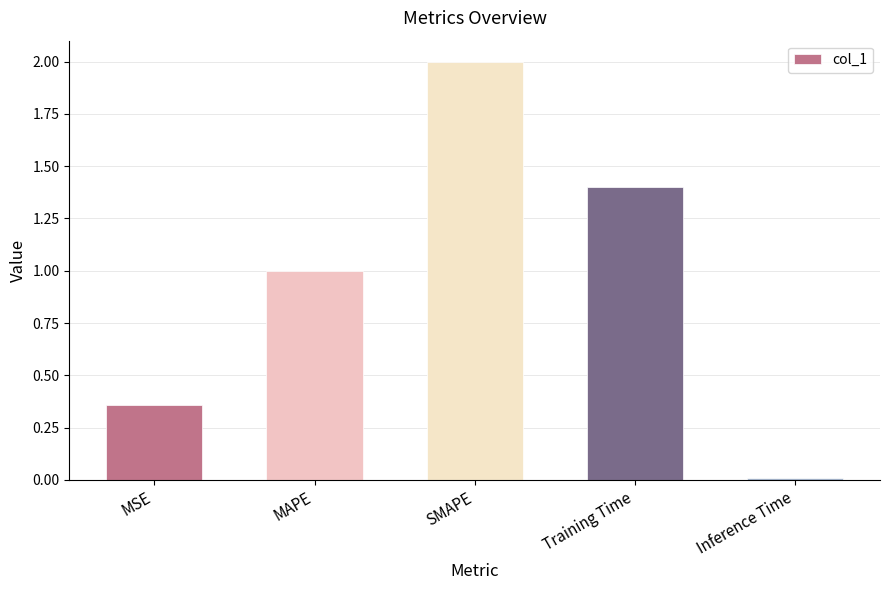

At which category does the chart reach its minimum across all series?

Inference Time